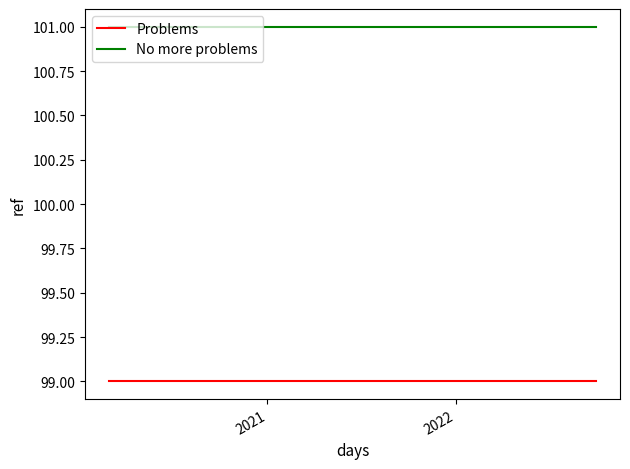

Rank the series by their average value, from lowest to highest.

Problems, No more problems